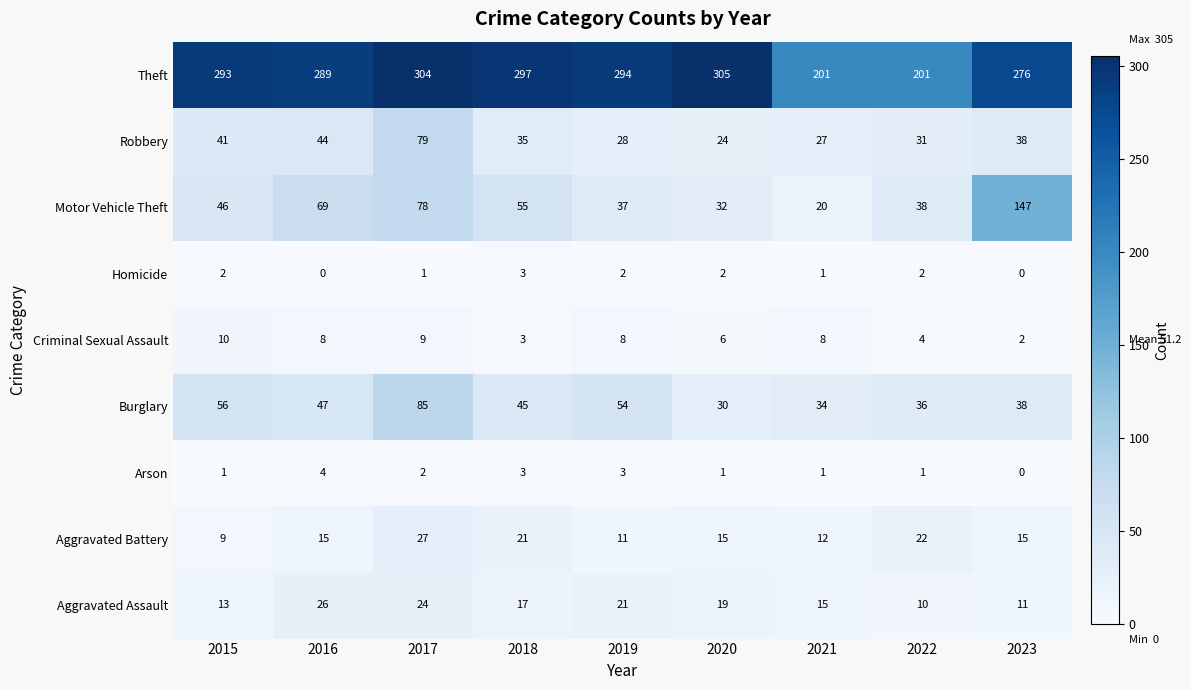

What is the total value across all series at 2016?

502